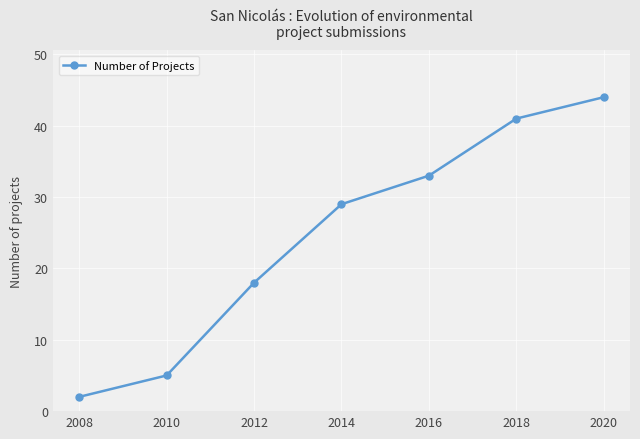

At which category does the chart reach its minimum across all series?

2008